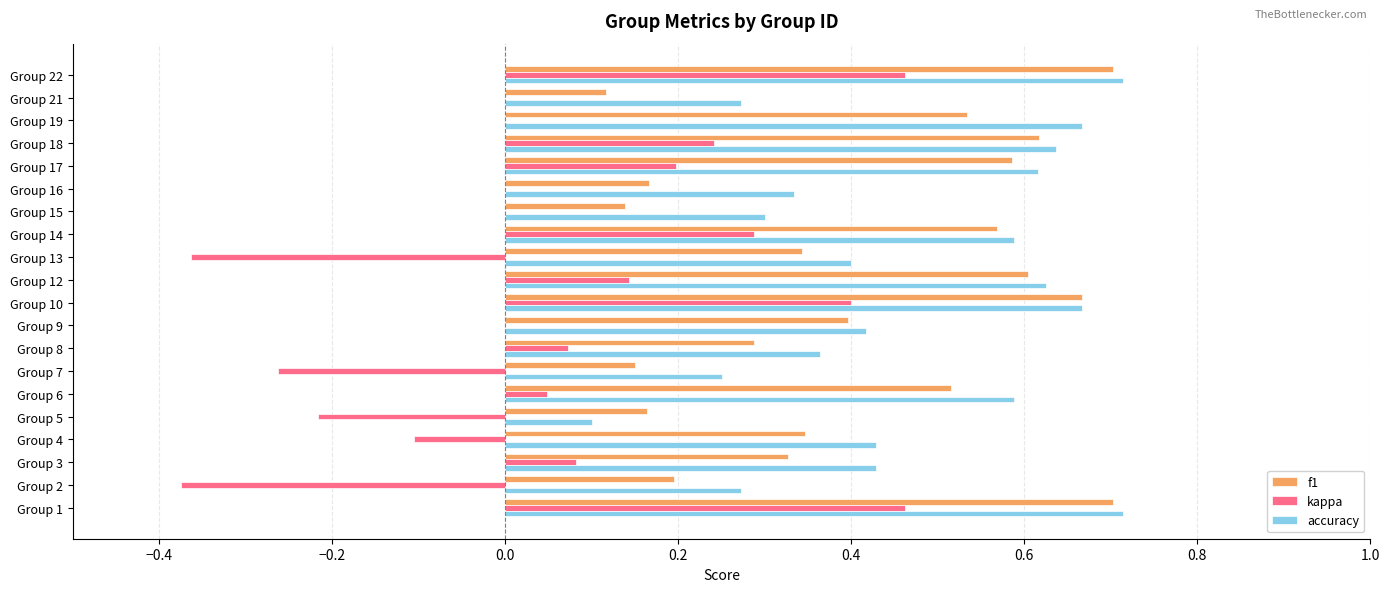

Which series changed the most between Group 10 and Group 19?

kappa